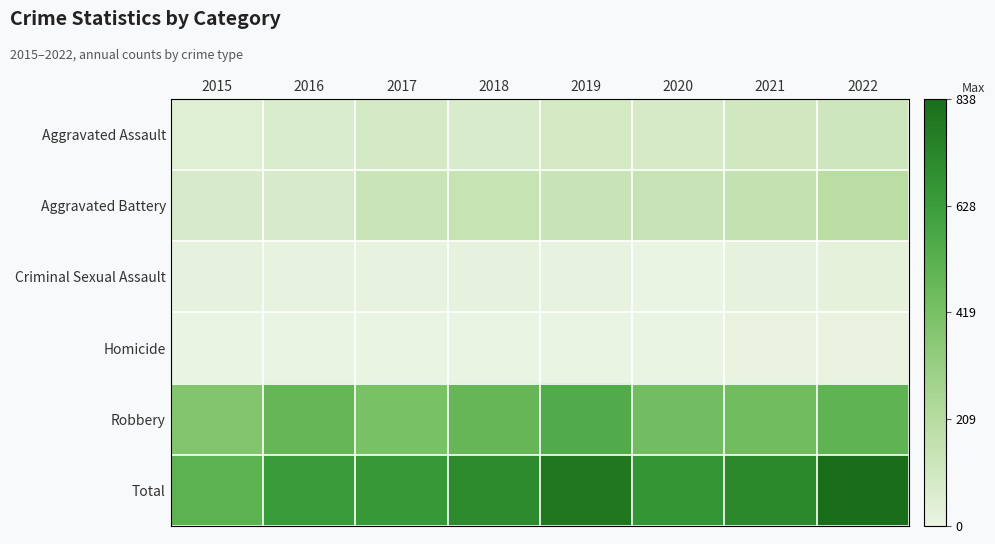

Which series has the largest range (max minus min)?

Total